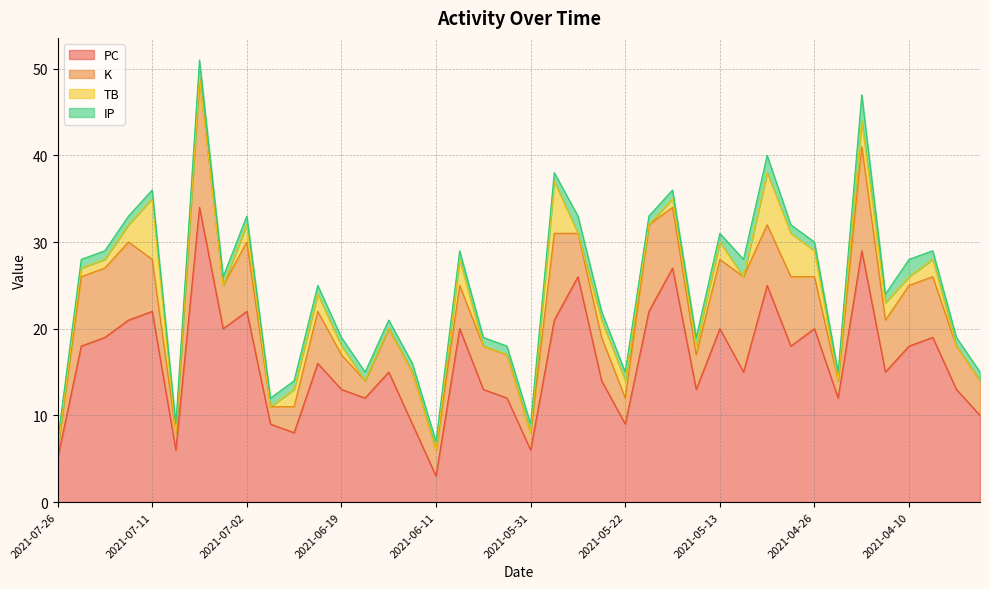

At which category does TB reach its first local peak?

2021-07-11